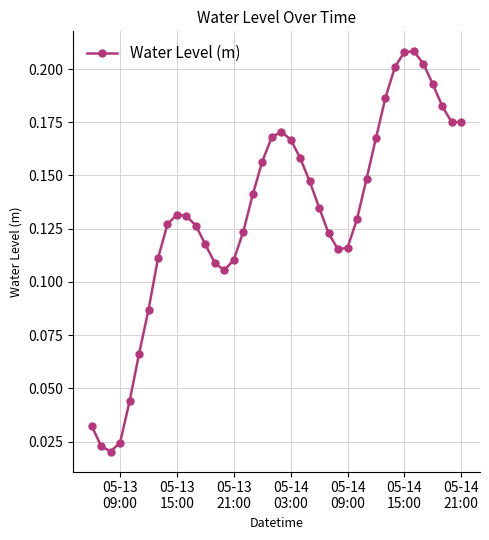

Count the values in the range 0 to 1.

40